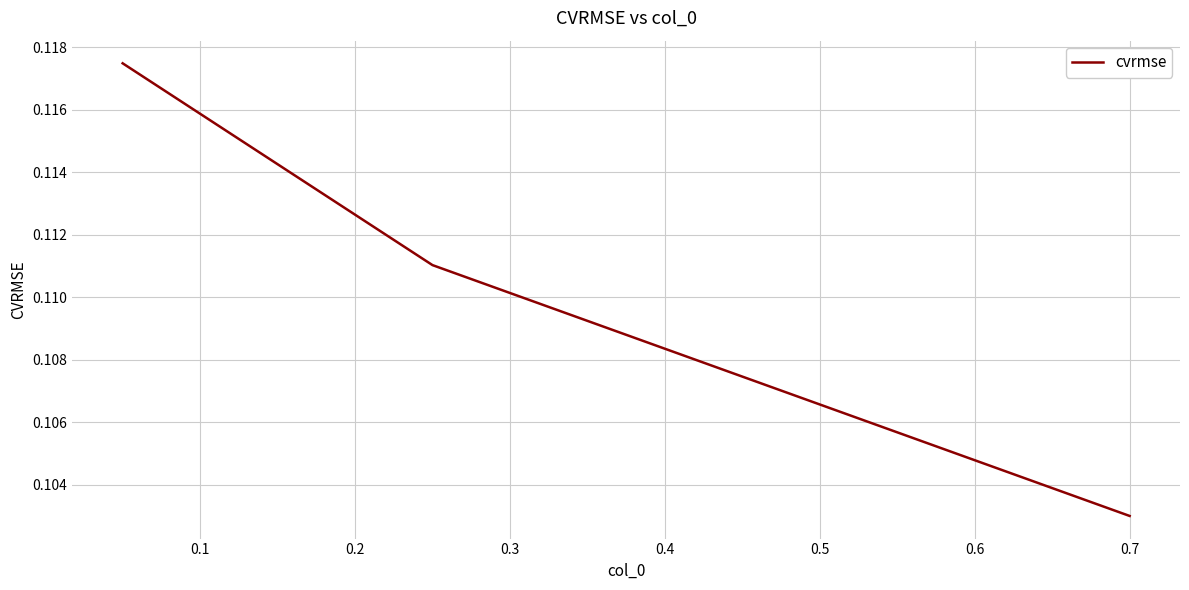

How many distinct data groups are displayed?

1